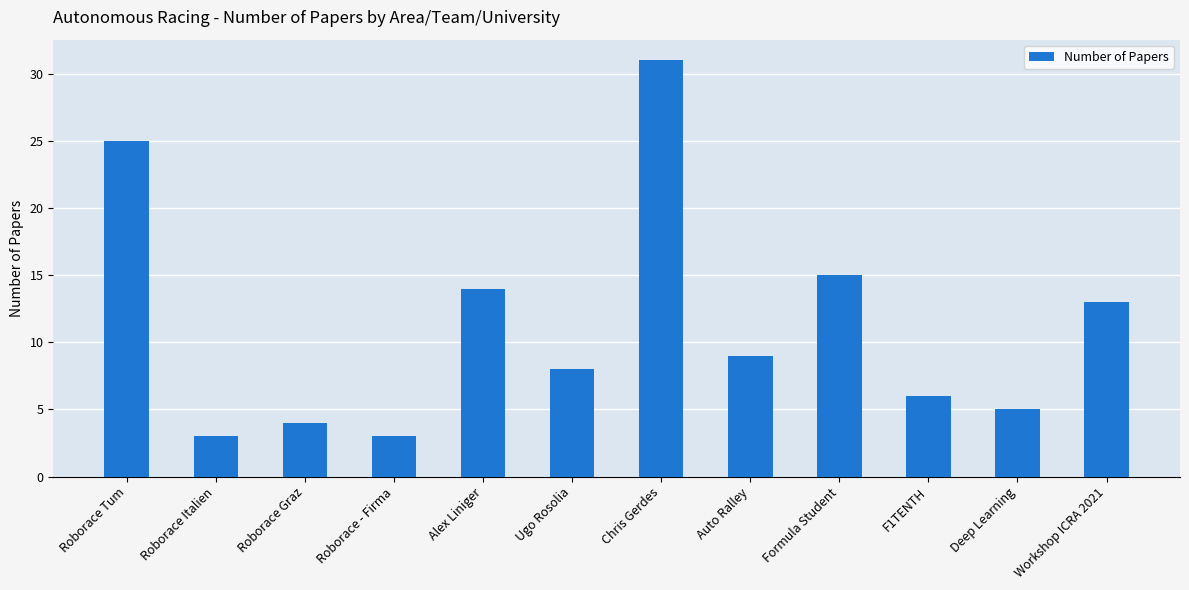

Reading left to right, list all the values displayed in this chart.

Roborace Tum=25	Roborace Italien=3	Roborace Graz=4	Roborace - Firma=3	Alex Liniger=14	Ugo Rosolia=8	Chris Gerdes=31	Auto Ralley=9	Formula Student=15	F1TENTH=6	Deep Learning=5	Workshop ICRA 2021=13